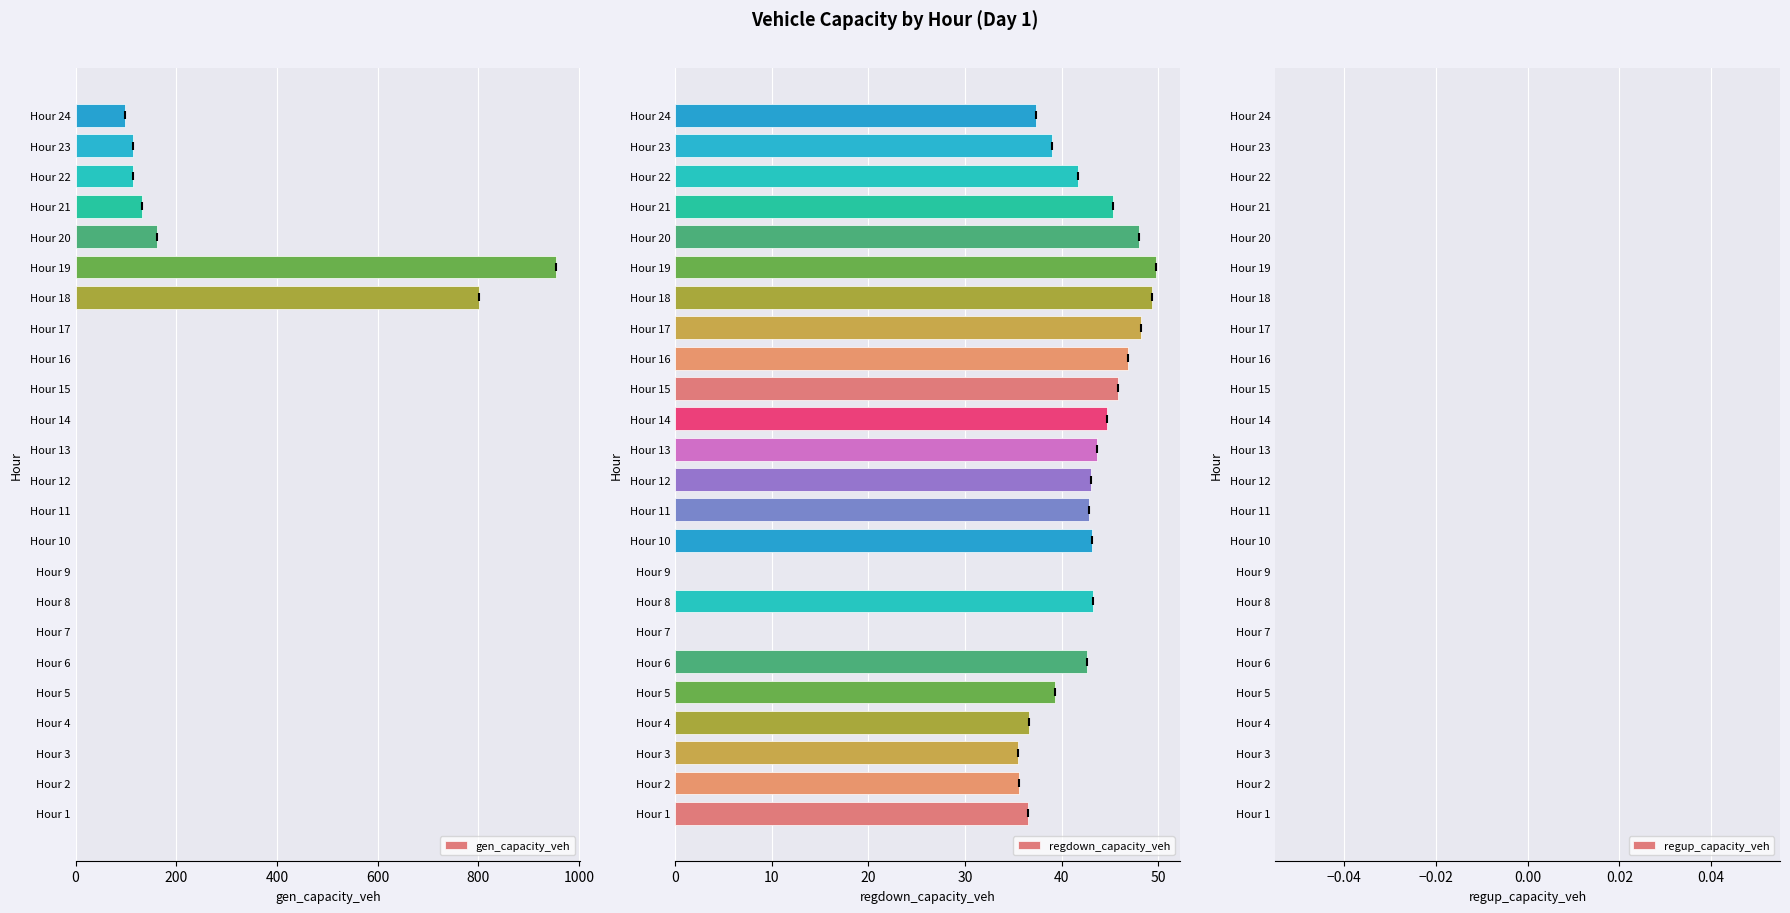

The value of gen_capacity_veh at Hour 14 is 0.0. True or false?

True